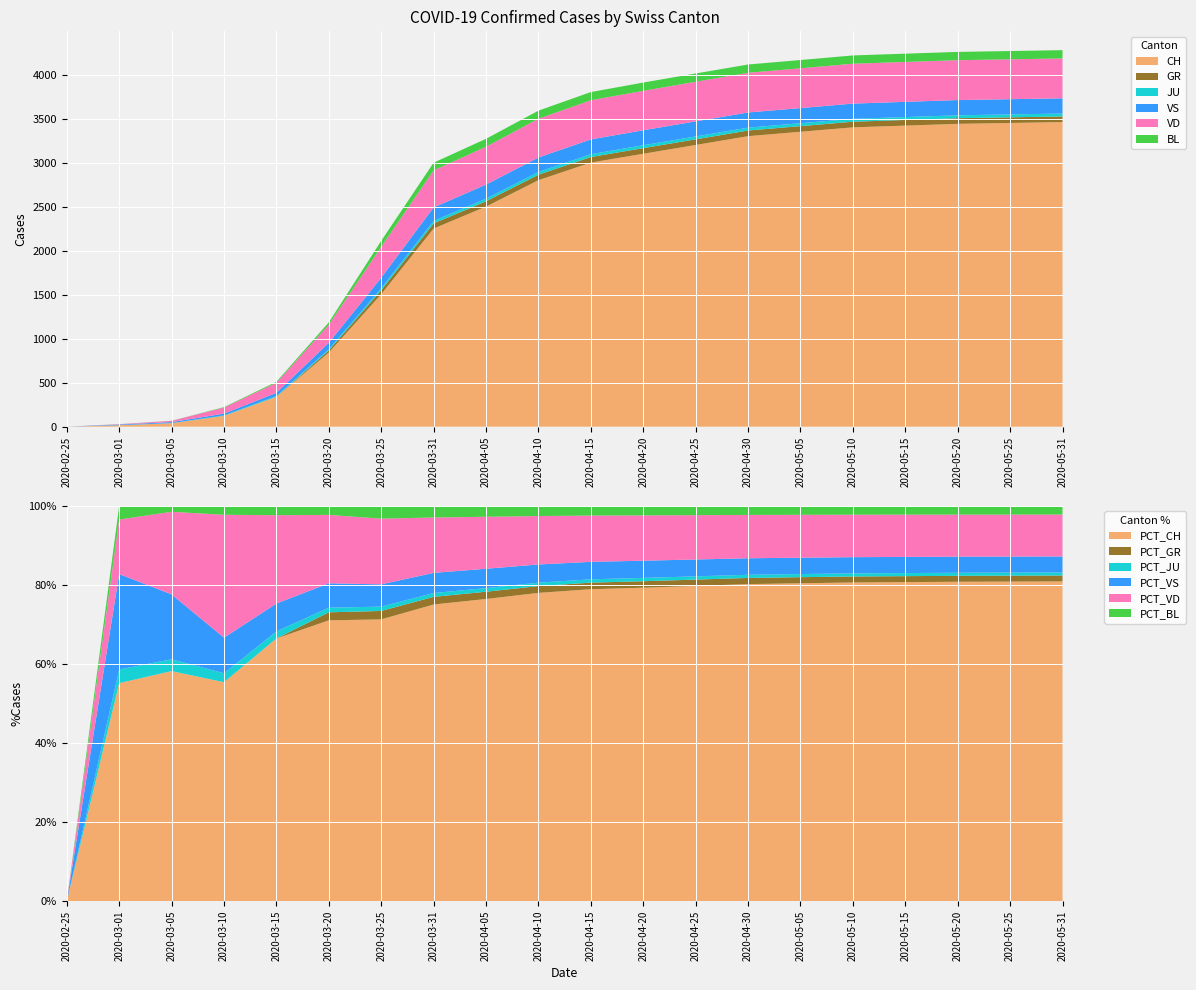

Reading left to right, extract all data points from this chart.

CH: 0	16	39	123	339	842	1505	2251	2500	2800	3000	3100	3200	3300	3350	3400	3420	3440	3450	3460
GR: 0	0	0	0	0	24	45	58	60	62	63	64	64	64	64	64	64	64	64	64
JU: 0	1	2	5	9	14	23	29	30	31	32	33	33	33	33	33	33	33	33	33
VS: 0	7	11	20	36	73	119	153	160	165	168	170	171	172	172	173	173	173	173	173
VD: 0	4	14	69	114	205	351	420	430	440	445	448	450	451	452	453	453	453	453	453
BL: 0	1	1	5	12	27	68	88	90	92	93	94	94	94	94	94	94	94	94	94